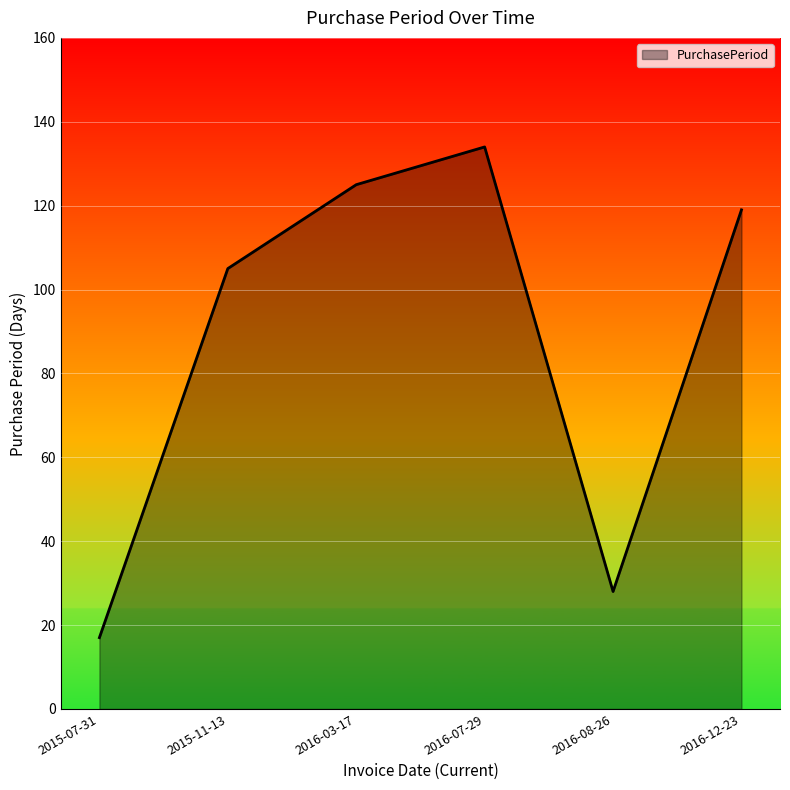

What position from the right is 2015-07-31?

6